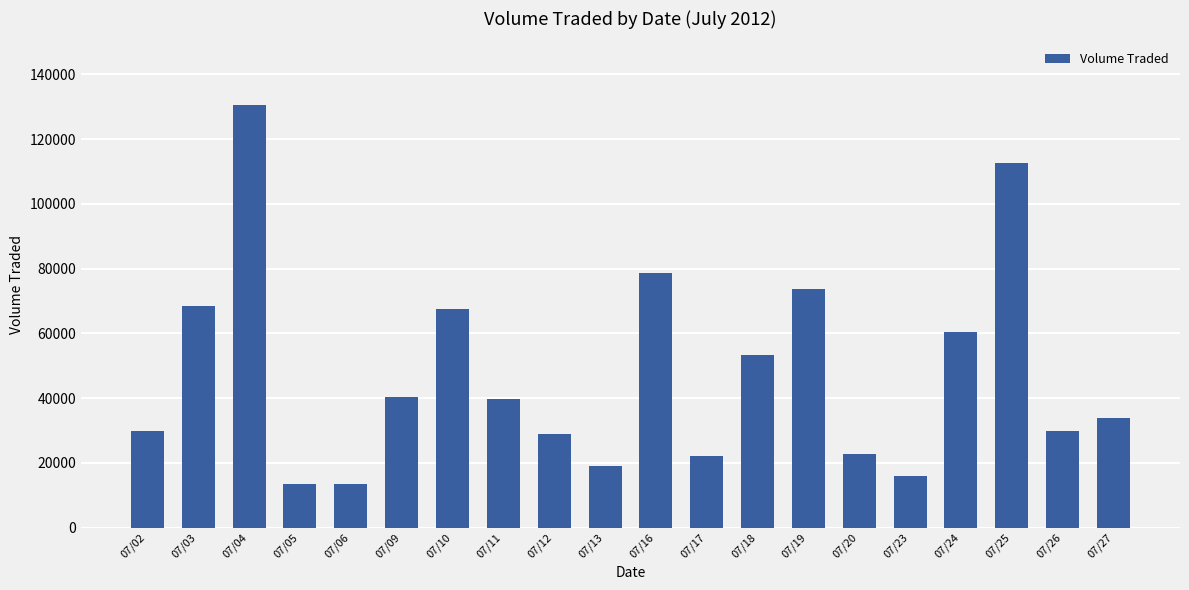

What is the value of the 14th bar from the left?

73700